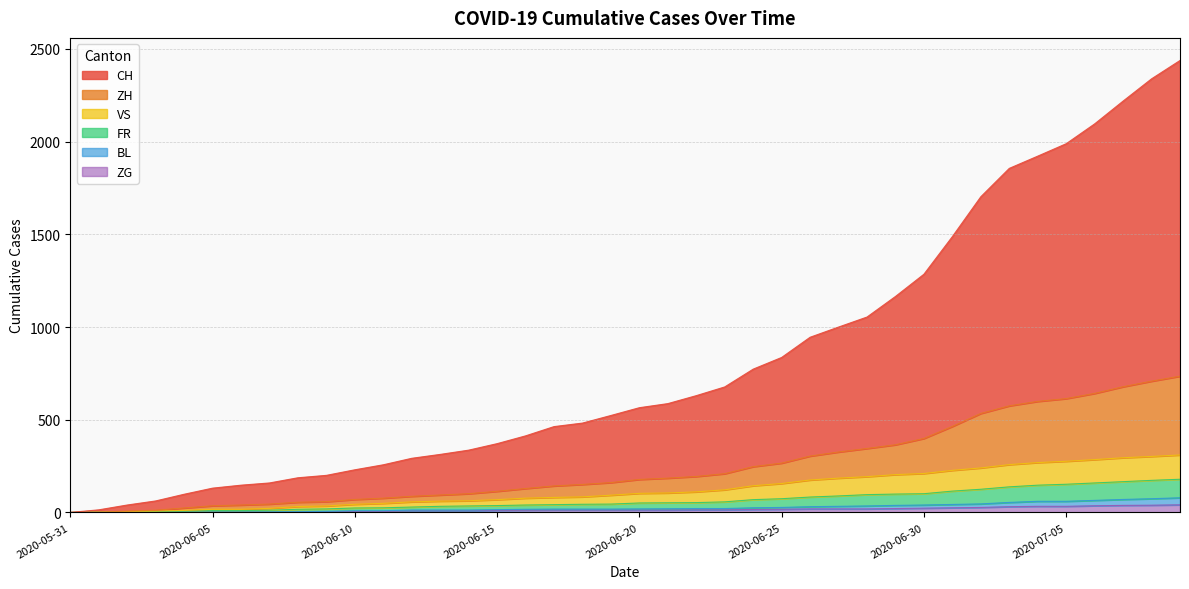

What is the value of the ZH point at the 6th from the left?

36